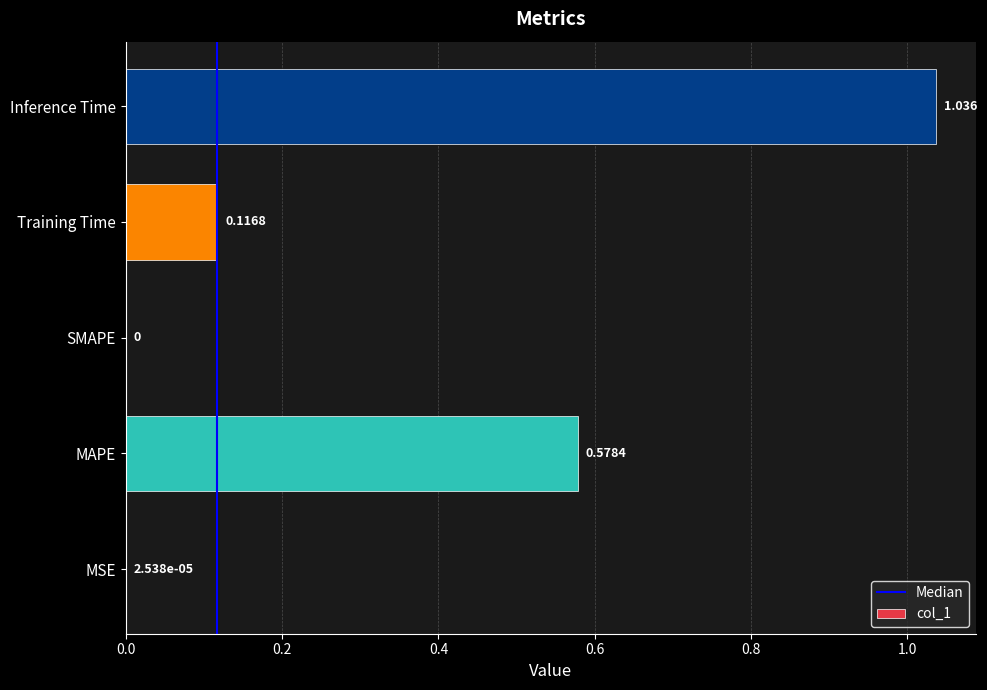

At which category does the chart reach its peak across all series?

Inference Time